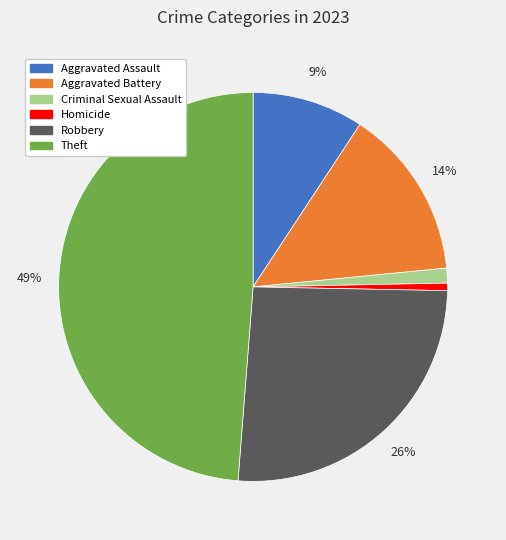

How many slices are in this pie chart?

6